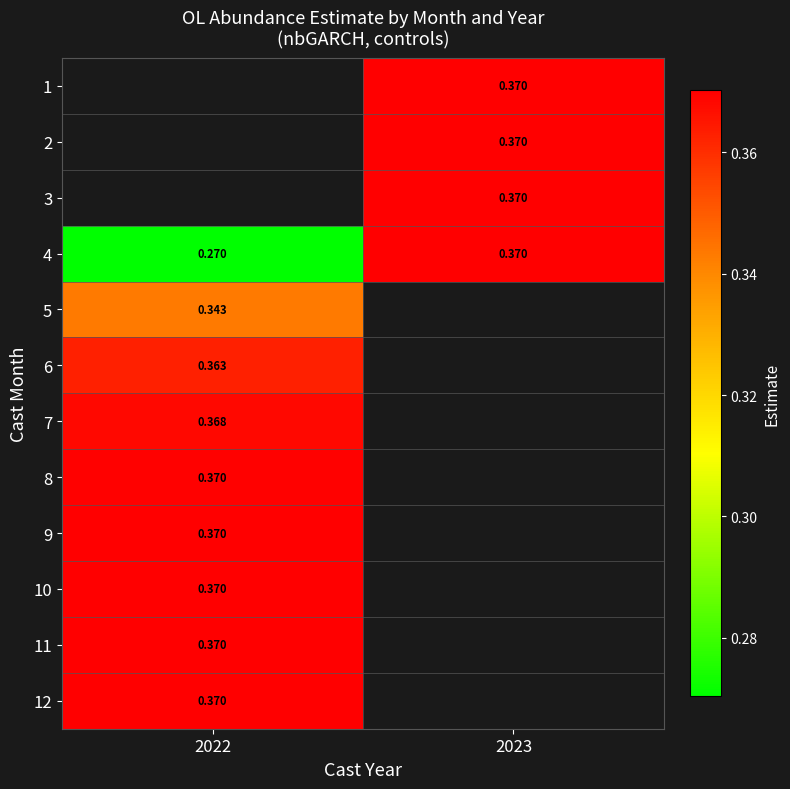

Is the value of 7 at 2022 greater than the value of 1 at 2023?

No